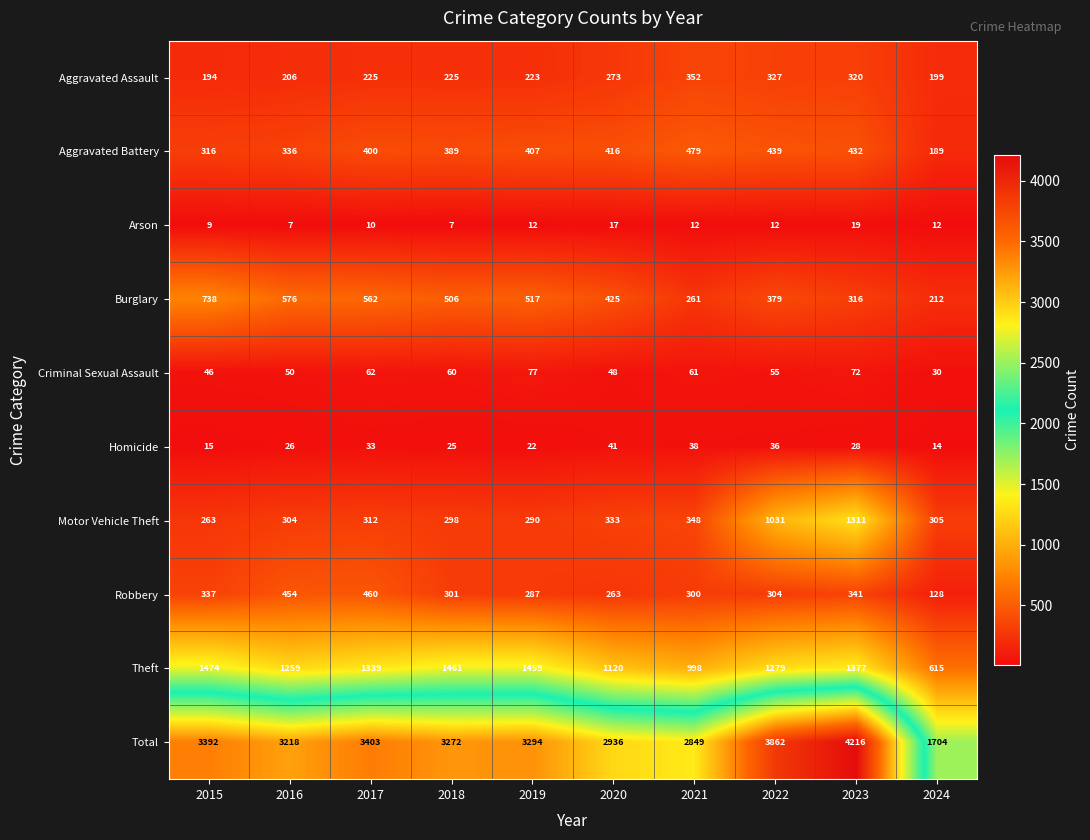

At which label does Robbery first exceed 304?

2015